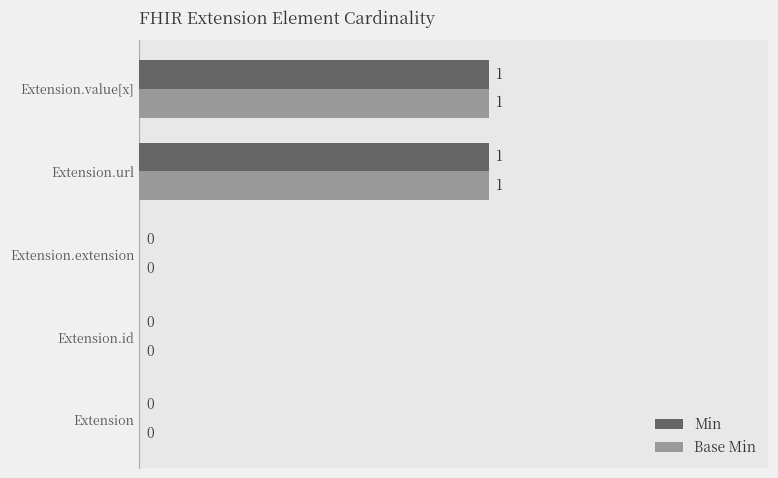

True or false: Min has a value of 1 at Extension.extension.

False